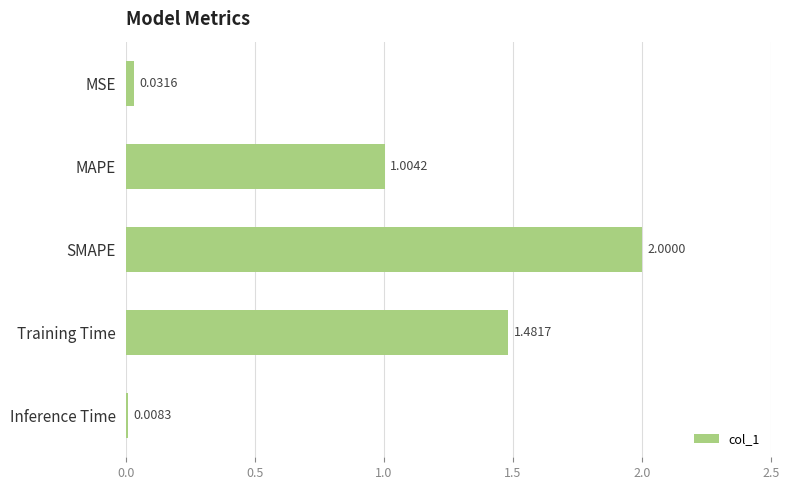

What is the change in value from MSE to SMAPE?

+2.0